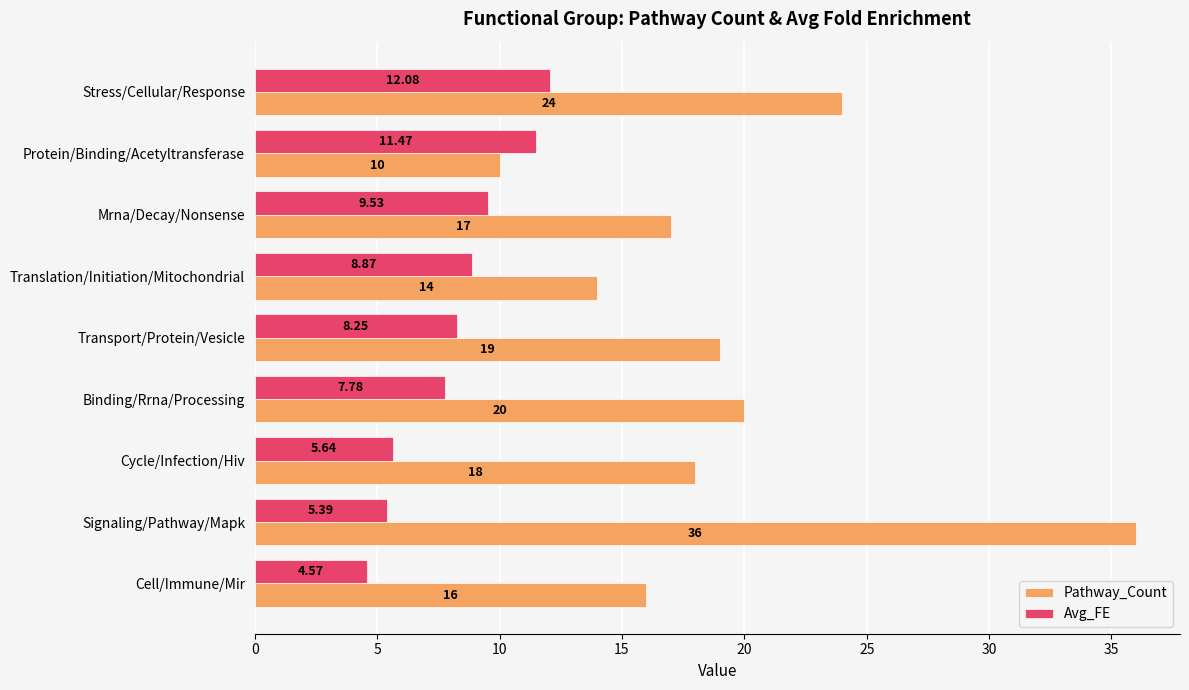

Which series changed the most between Stress/Cellular/Response and Cycle/Infection/Hiv?

Avg_FE